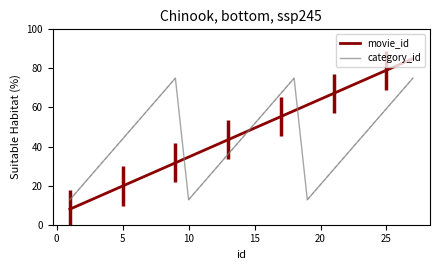

Is it true that movie_id equals 15.2 at 12?

False